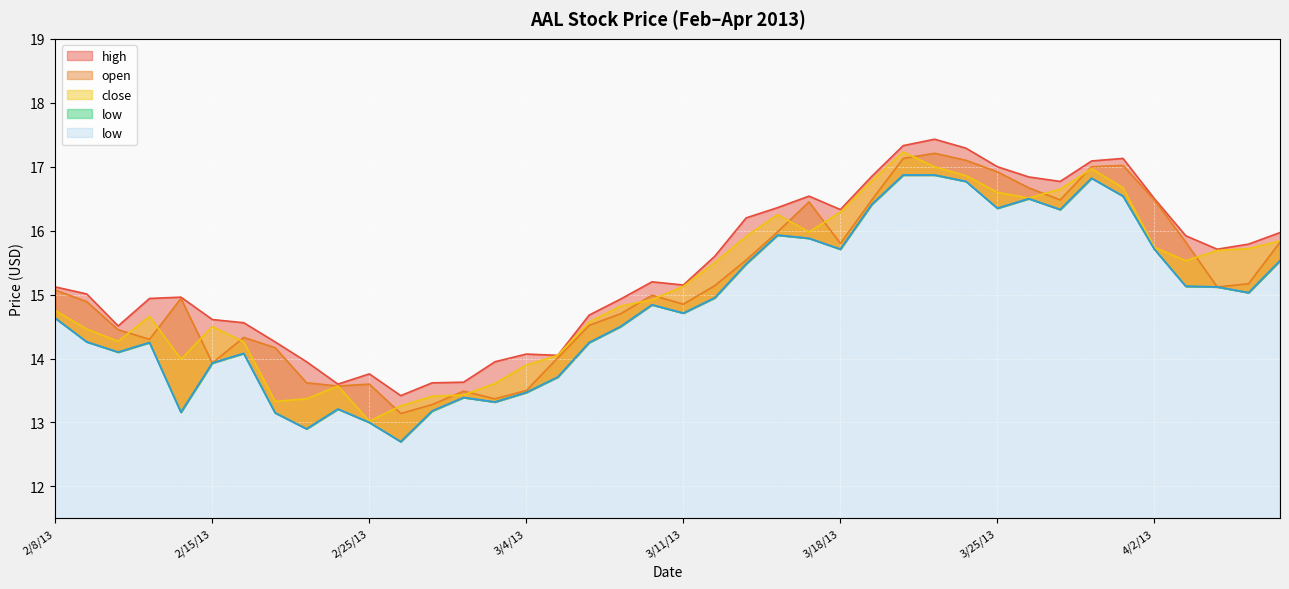

The high series shows 15.6 at 3/12/13. True or false?

True